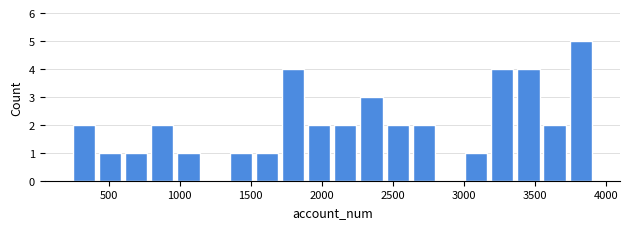

Around what value on the x-axis is the tallest bar? Give the approximate position of its centre, as read against the axis.

3800